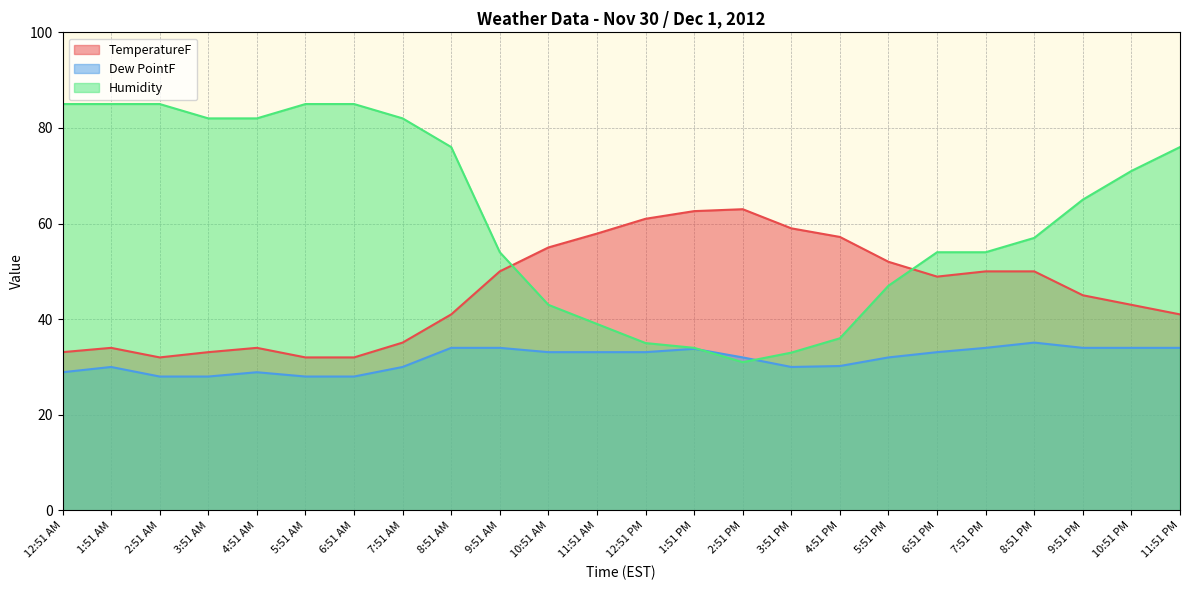

List the labels in order of TemperatureF value, smallest first.

2:51 AM, 5:51 AM, 6:51 AM, 12:51 AM, 3:51 AM, 1:51 AM, 4:51 AM, 7:51 AM, 8:51 AM, 11:51 PM, 10:51 PM, 9:51 PM, 6:51 PM, 9:51 AM, 7:51 PM, 8:51 PM, 5:51 PM, 10:51 AM, 4:51 PM, 11:51 AM, 3:51 PM, 12:51 PM, 1:51 PM, 2:51 PM